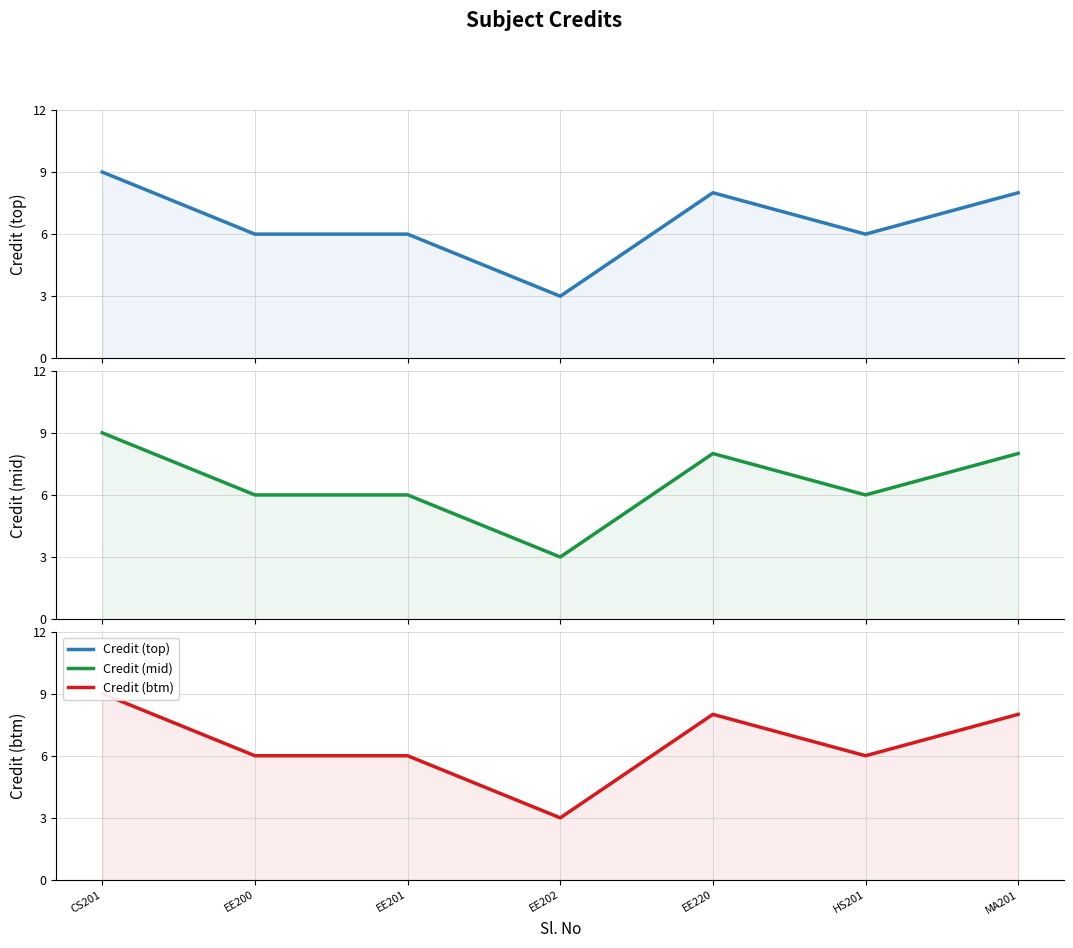

Where is the first local minimum?

EE202